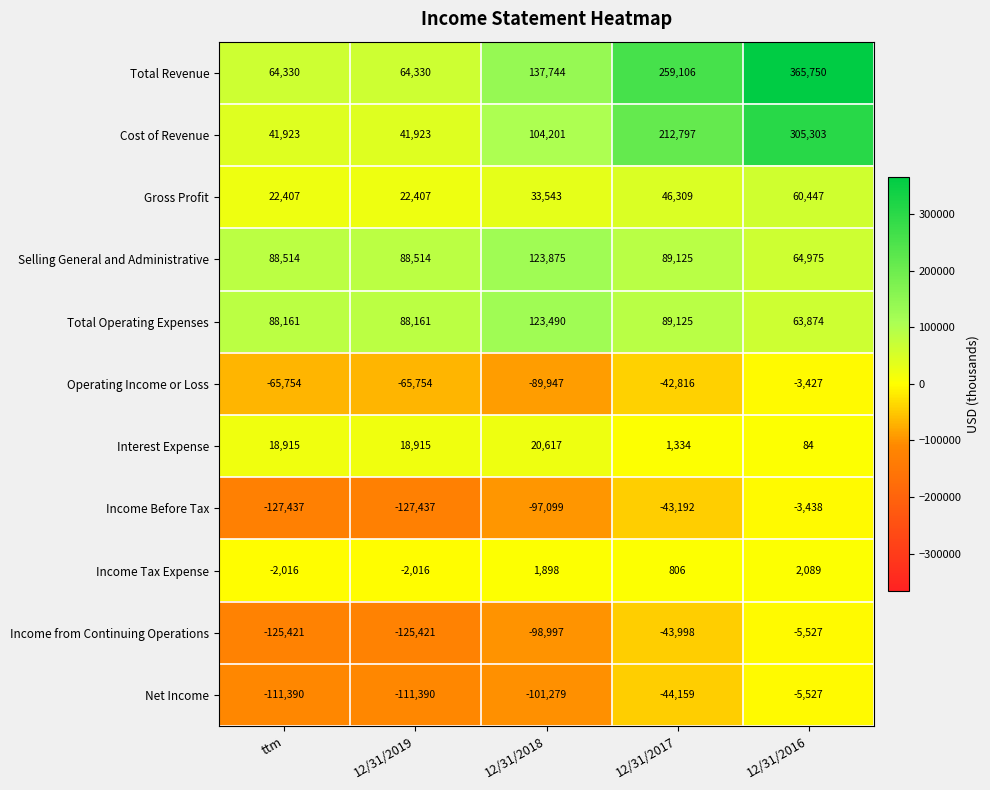

How many data points in Operating Income or Loss are above -65754?

2